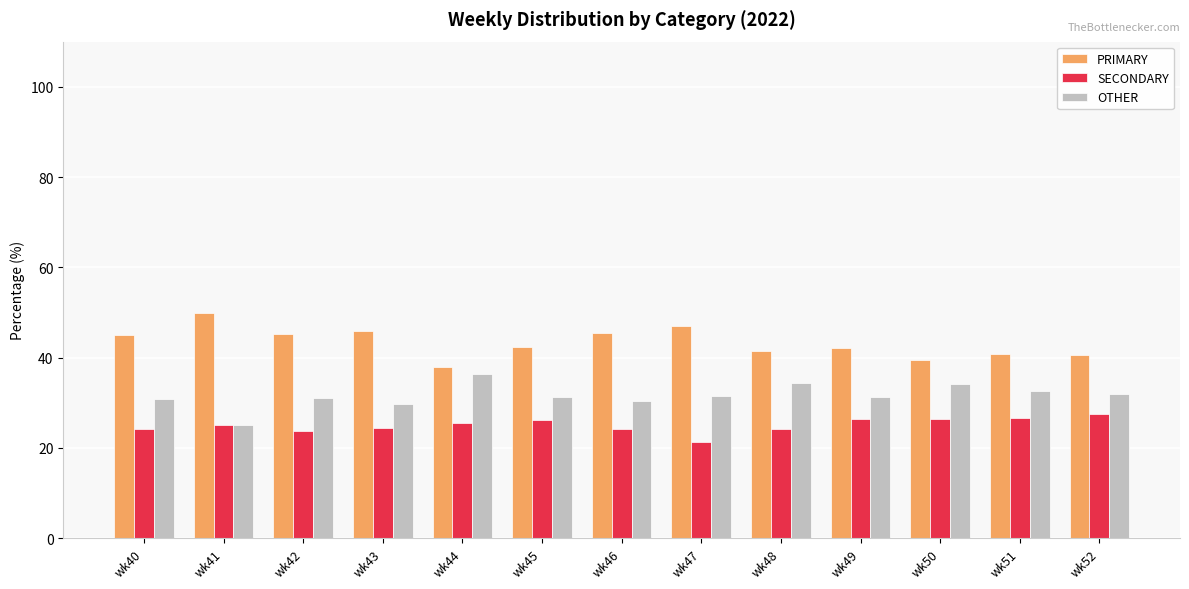

How many series are shown in this chart?

3